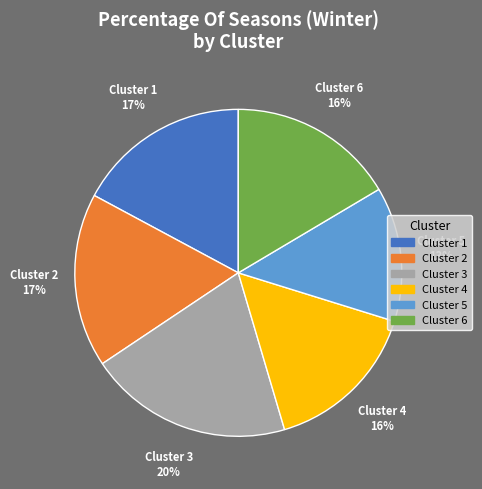

Combined, do Cluster 2 and Cluster 3 account for over 50%?

No